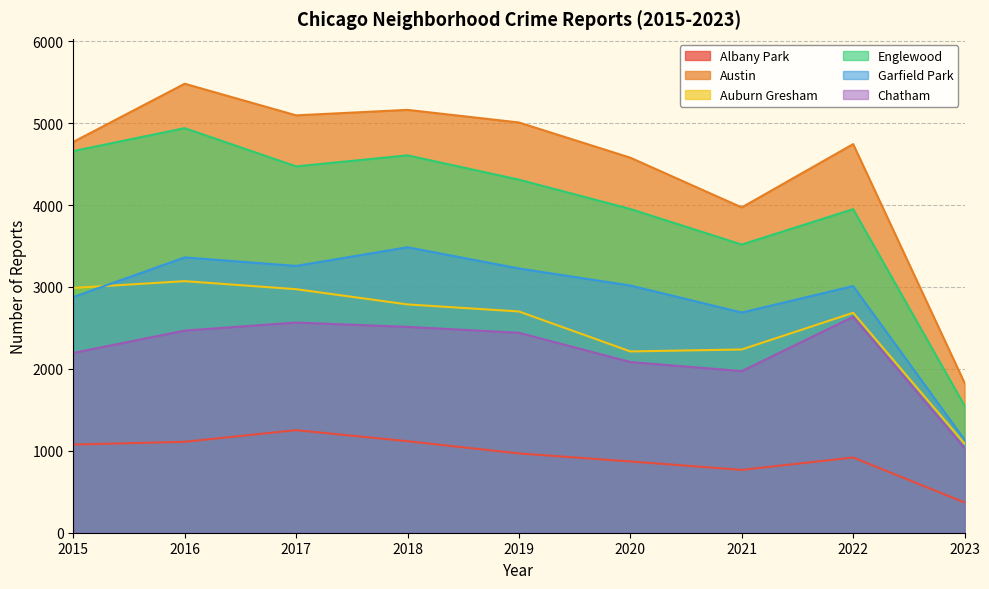

Where does the Chatham series first go above 2441?

2016